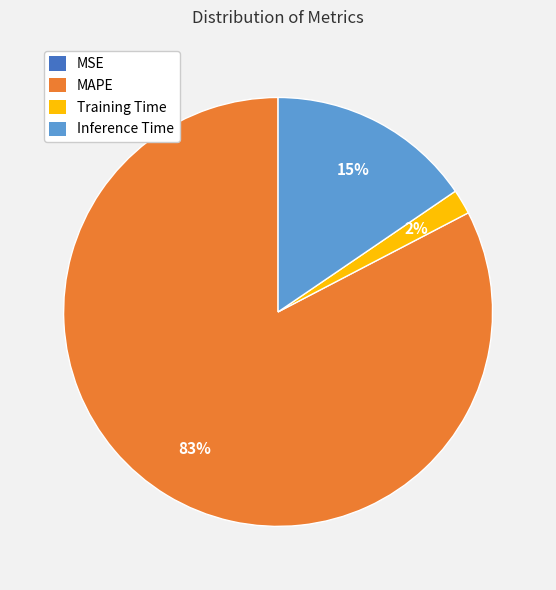

The MAPE slice represents 95% of the pie. True or false?

False